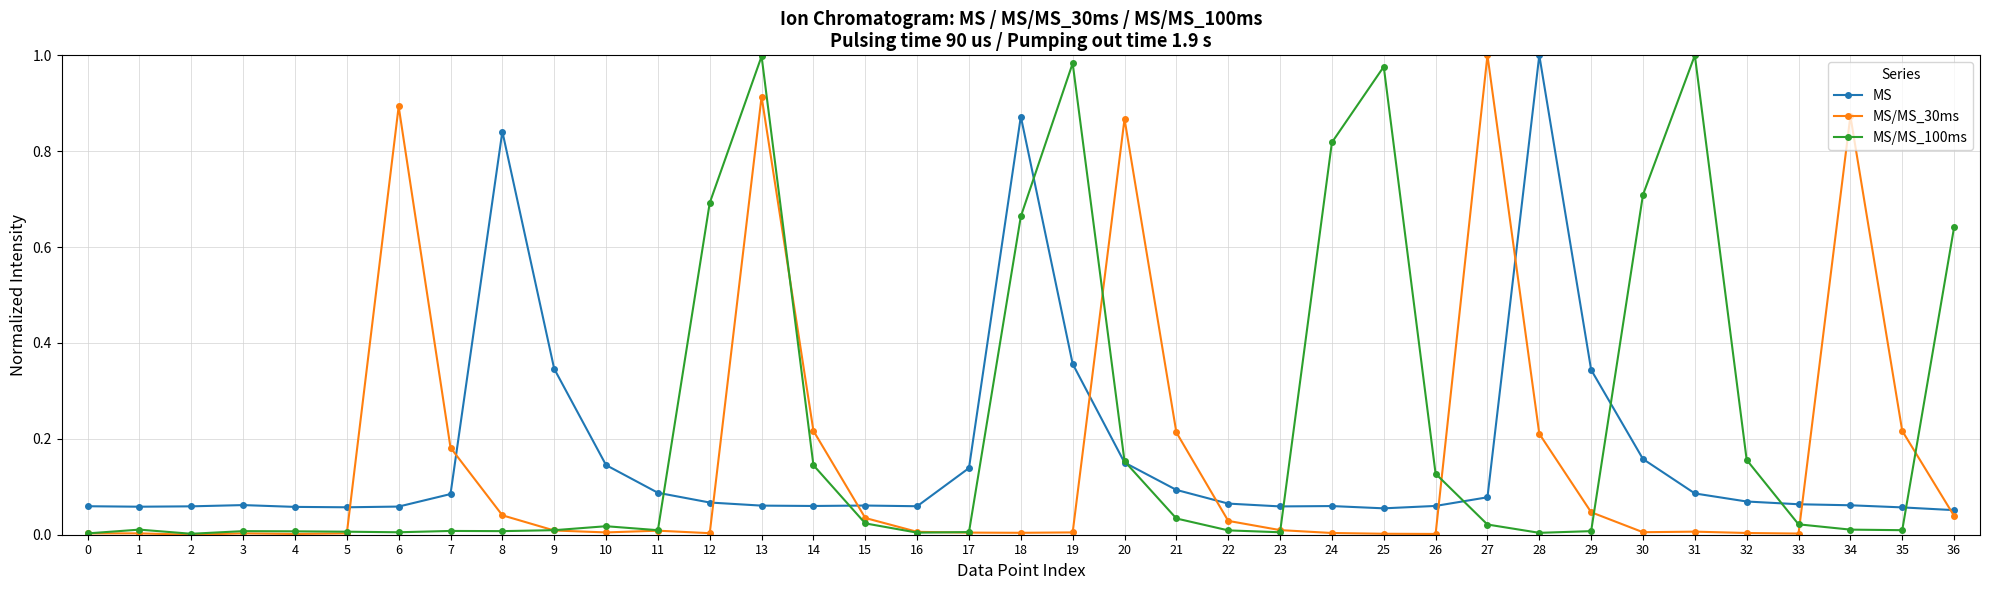

The value of MS at 28 is 0.6. True or false?

False